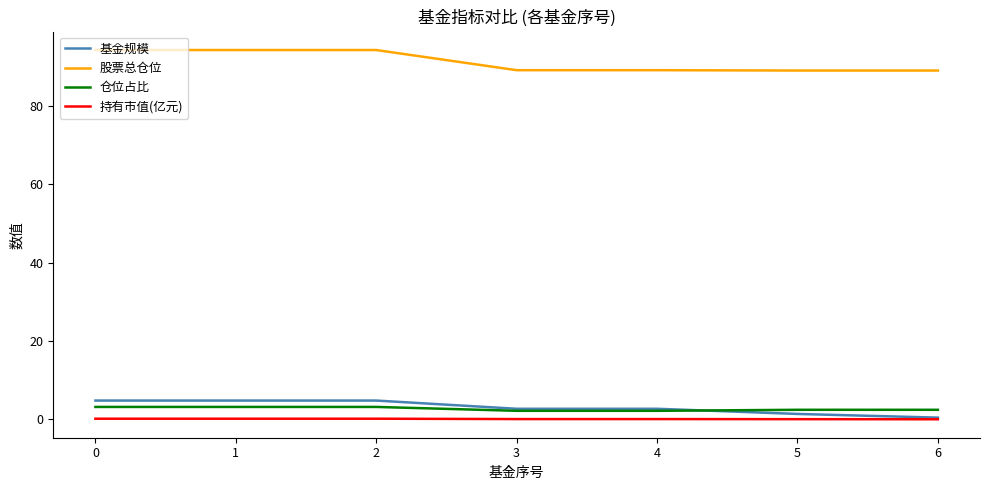

True or false: 仓位占比 and 持有市值(亿元) intersect in this chart.

False